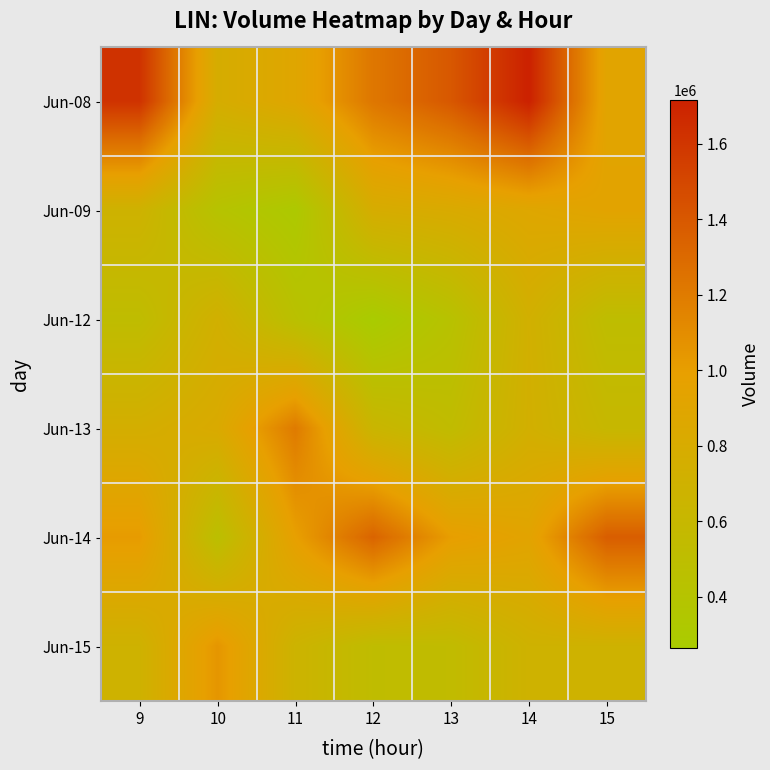

What is the total value across all series at 13?

4712963.0